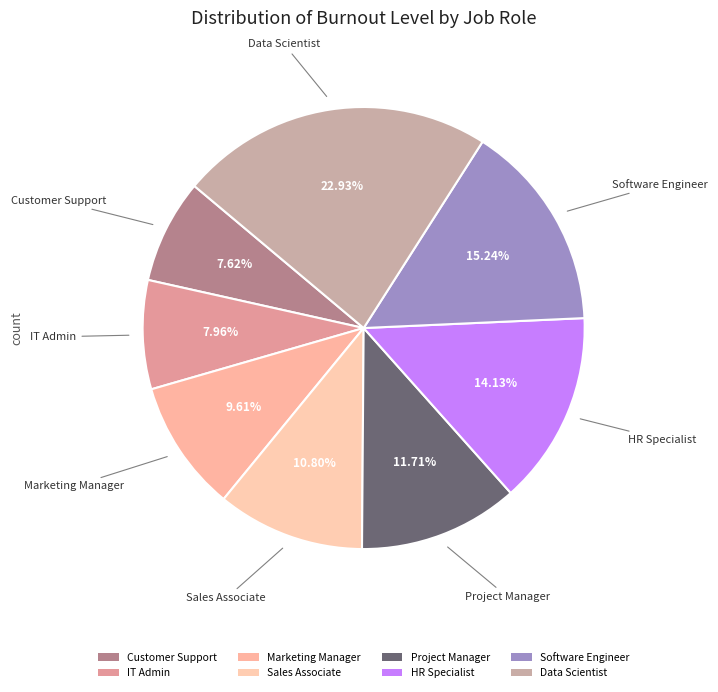

What is the largest slice in the pie chart?

Data Scientist